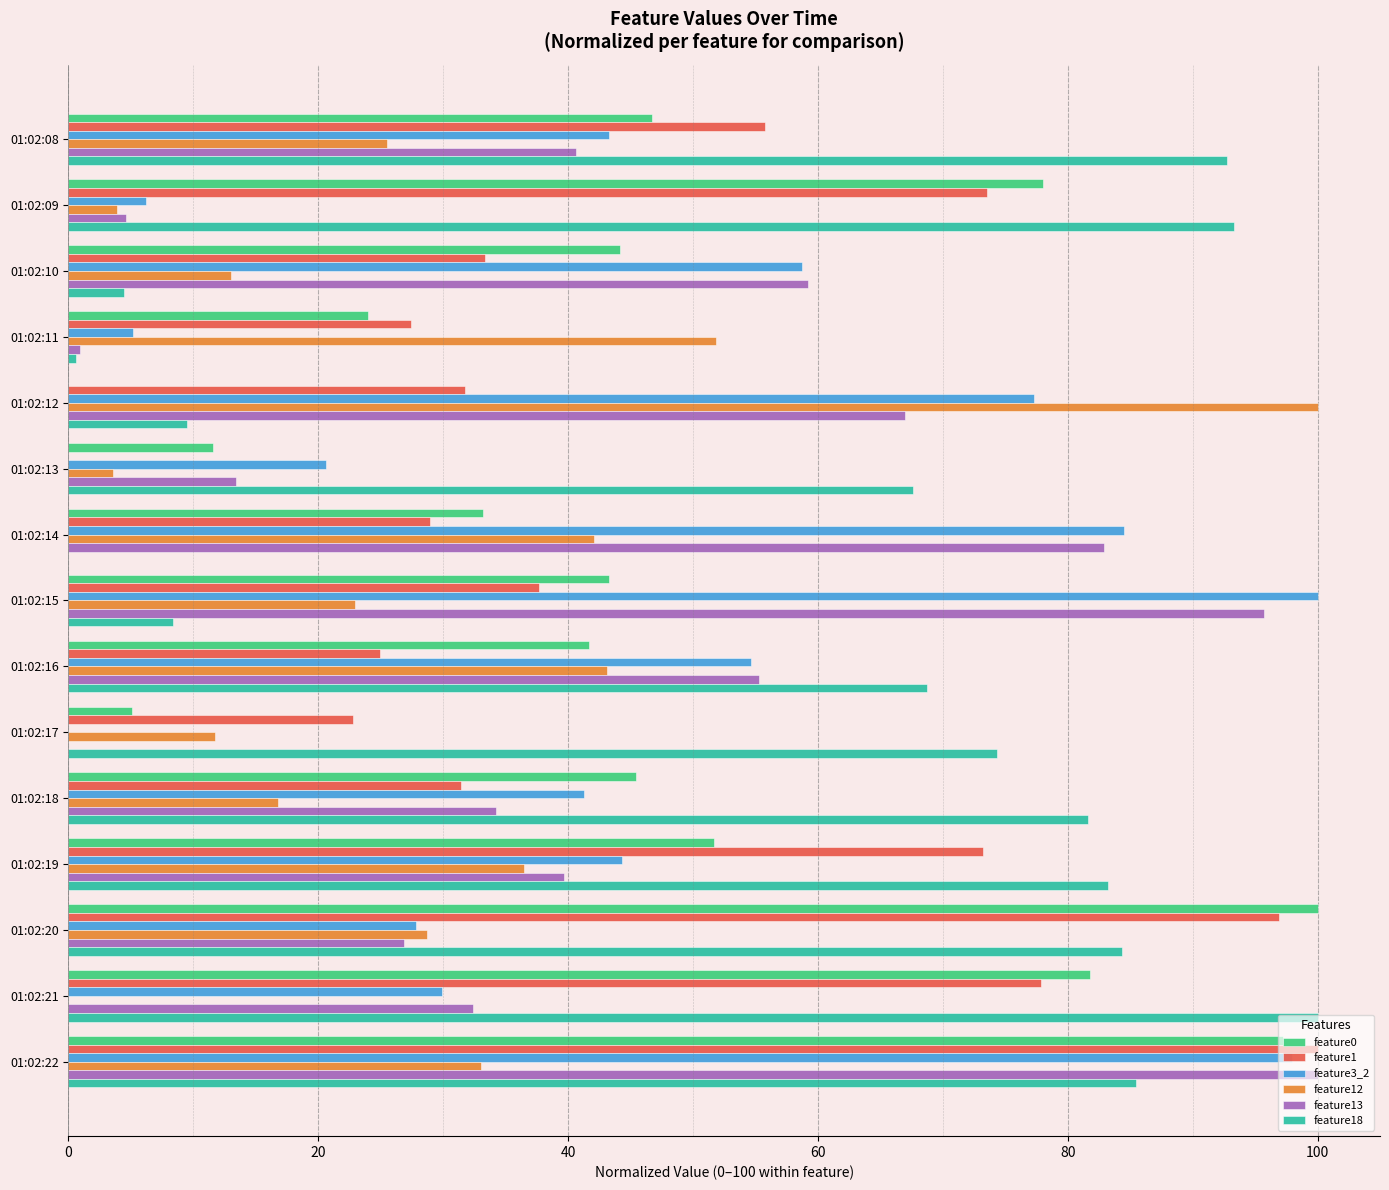

What is the total value across all series at 01:02:13?

116.7